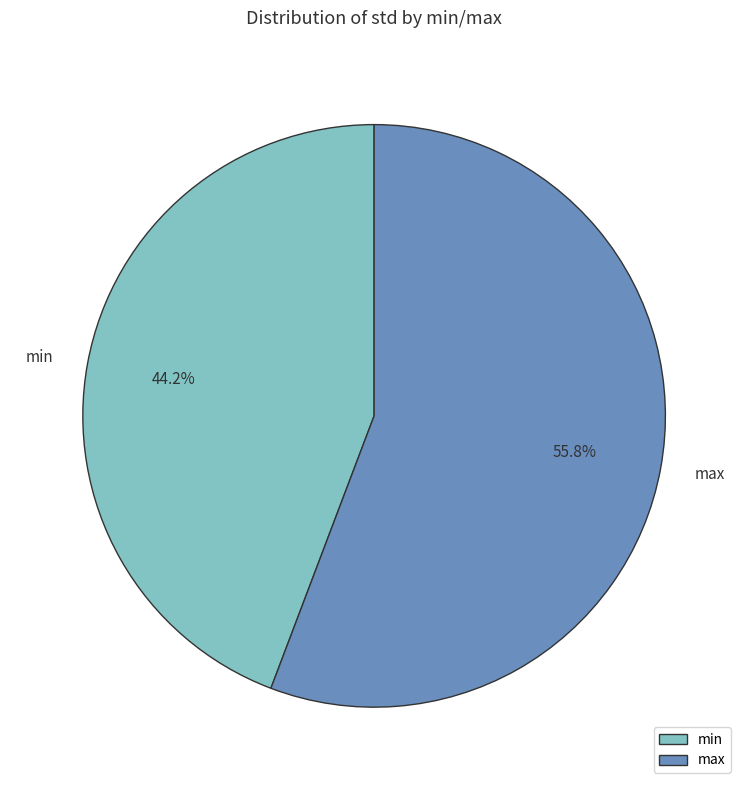

Which has a higher value, min or max?

max